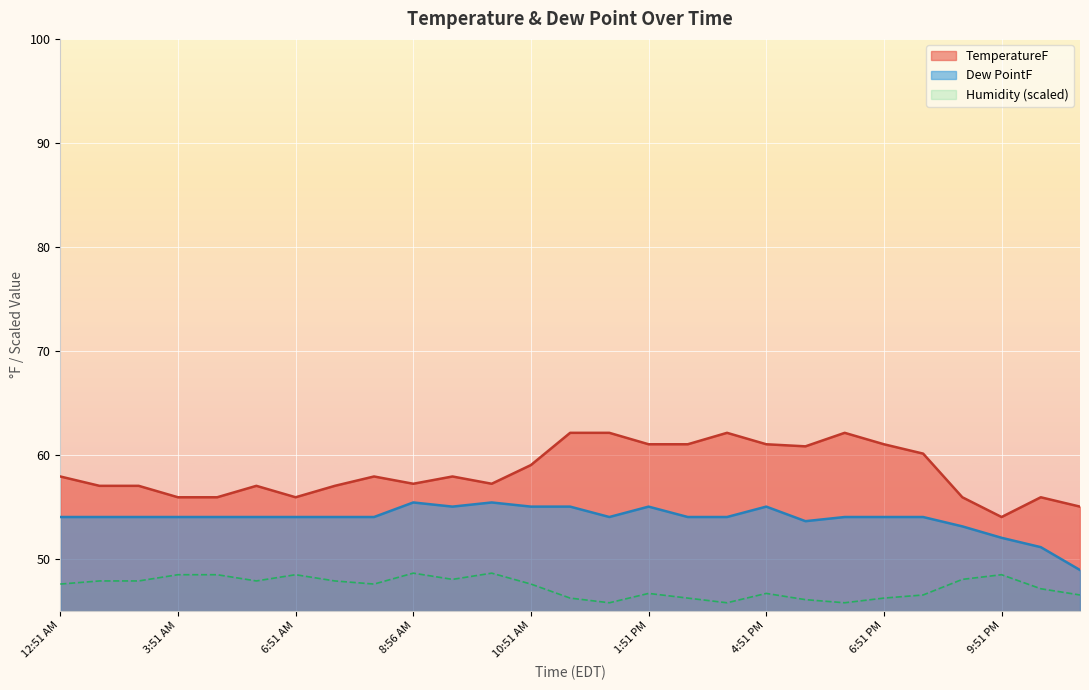

The Dew PointF series shows 54.0 at 1:51 AM. True or false?

True